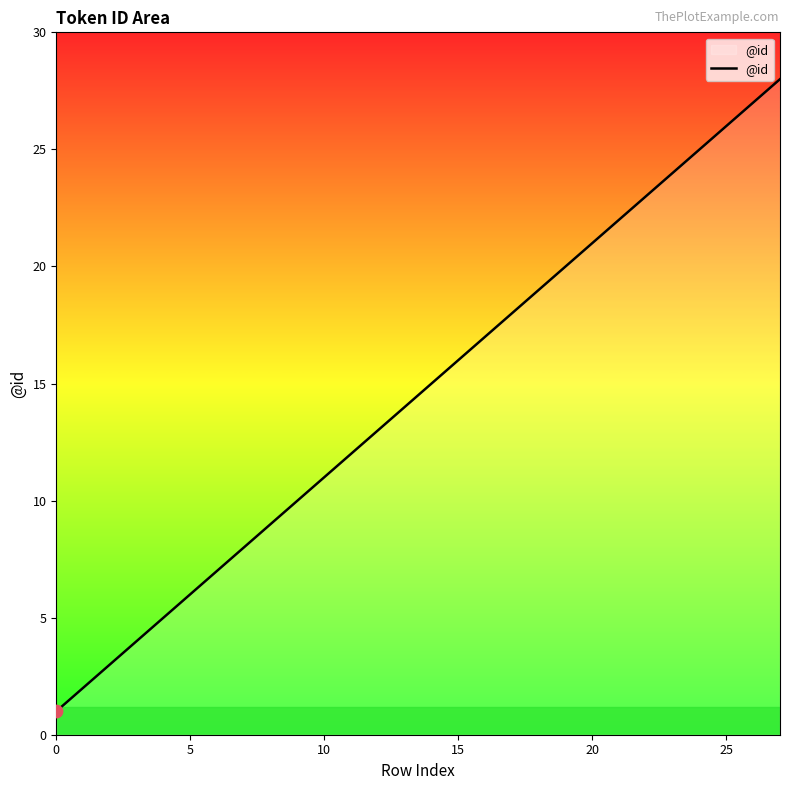

What is the maximum value shown in the chart?

28